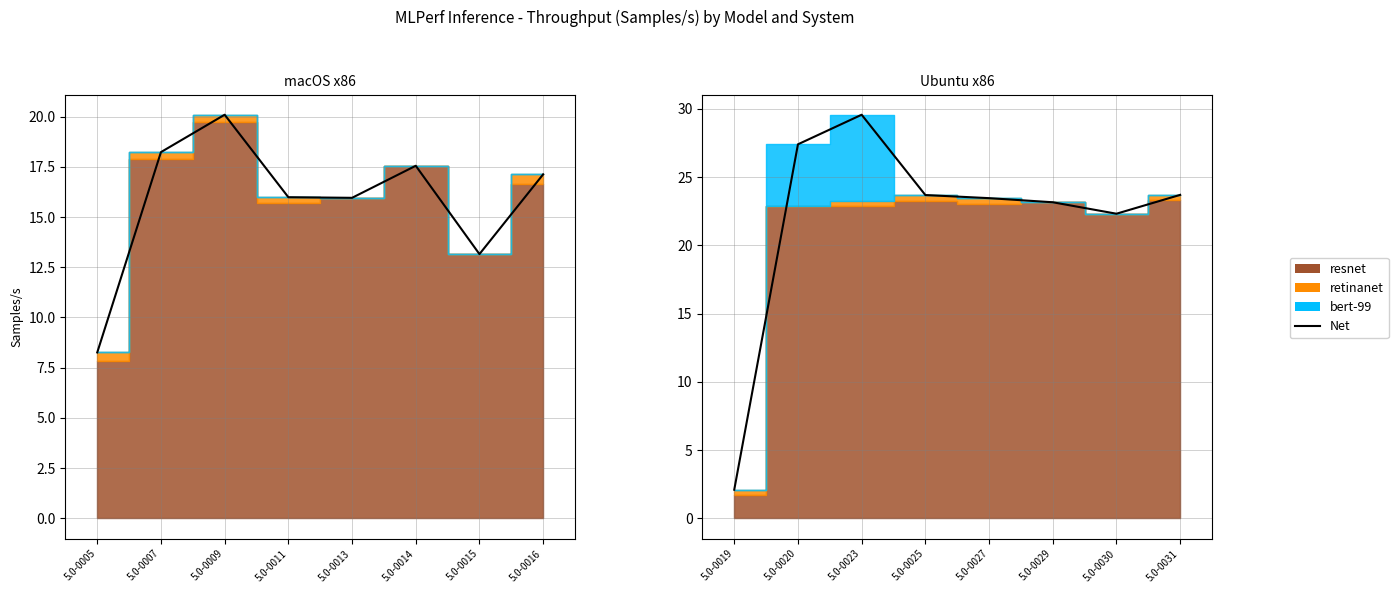

How many lines are shown in the chart?

1